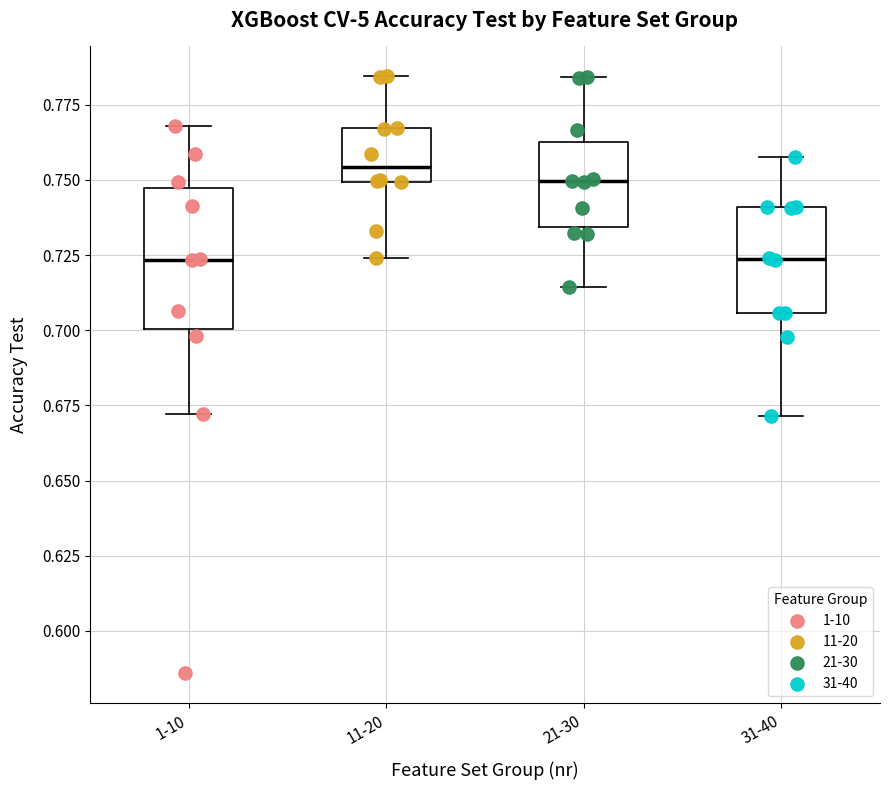

Where is the lower edge of the box for 21-30 on the y-axis? The values are not printed on the chart, so give them approximately, as read against the axis.

0.735